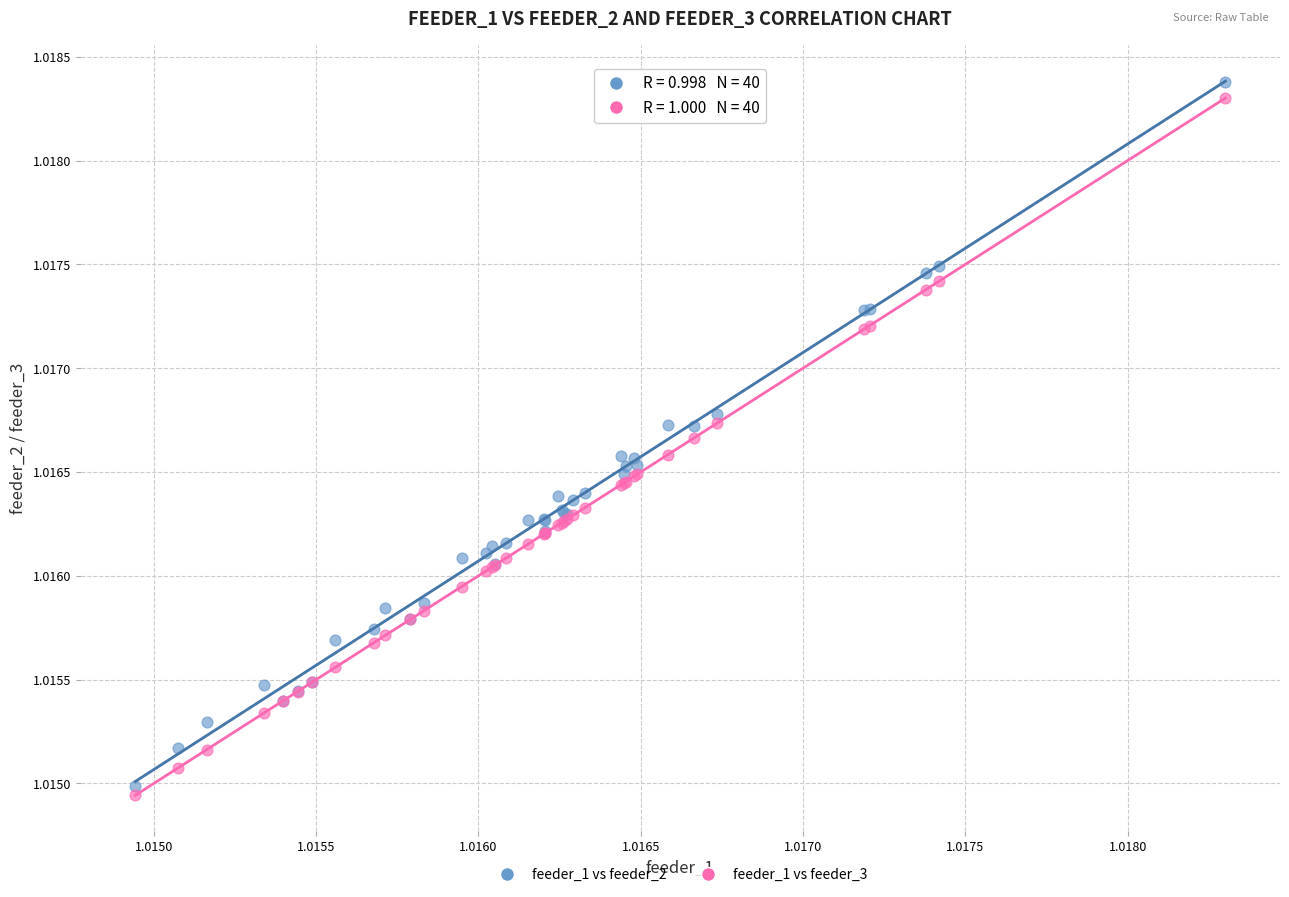

What are all the series names shown in the legend?

feeder_1 vs feeder_2, feeder_1 vs feeder_3